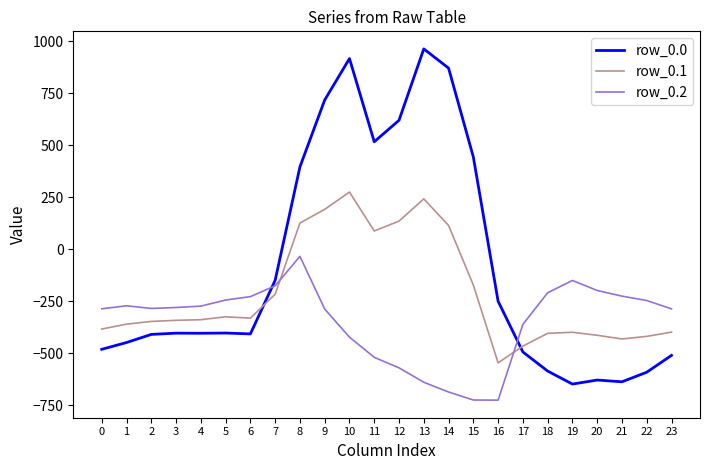

List the series in order of their peak value, lowest first.

row_0.2, row_0.1, row_0.0